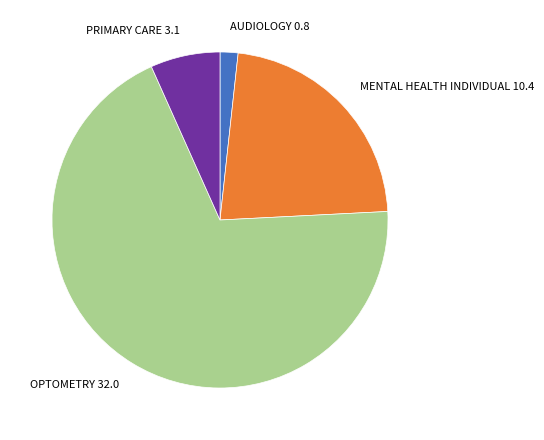

How many segments does this pie chart have?

4